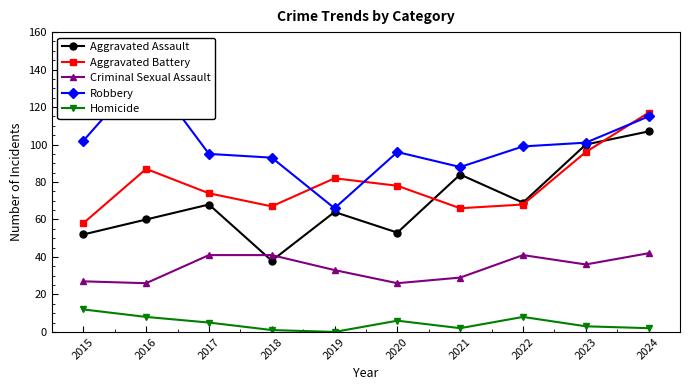

True or false: Aggravated Assault and Aggravated Battery cross at least once.

True